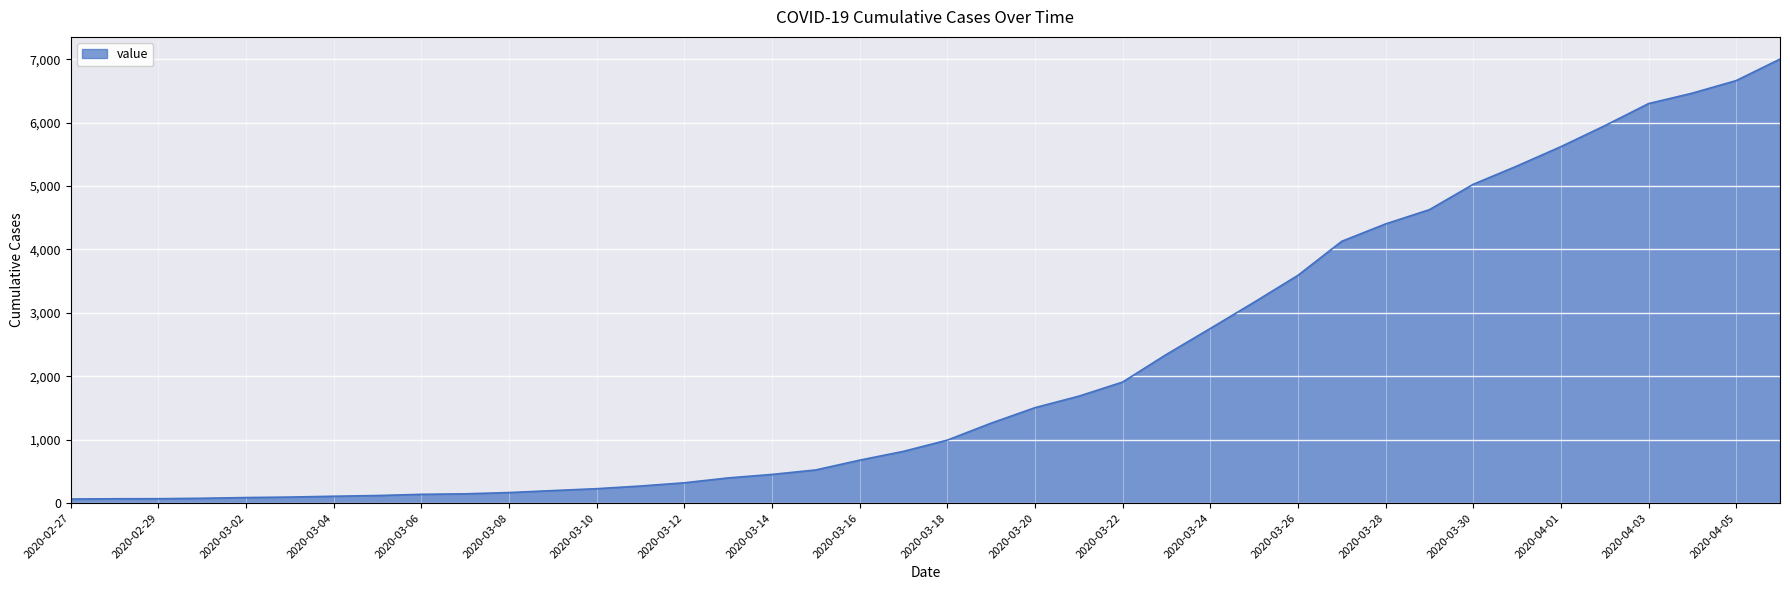

Count the number of data series in this chart.

1